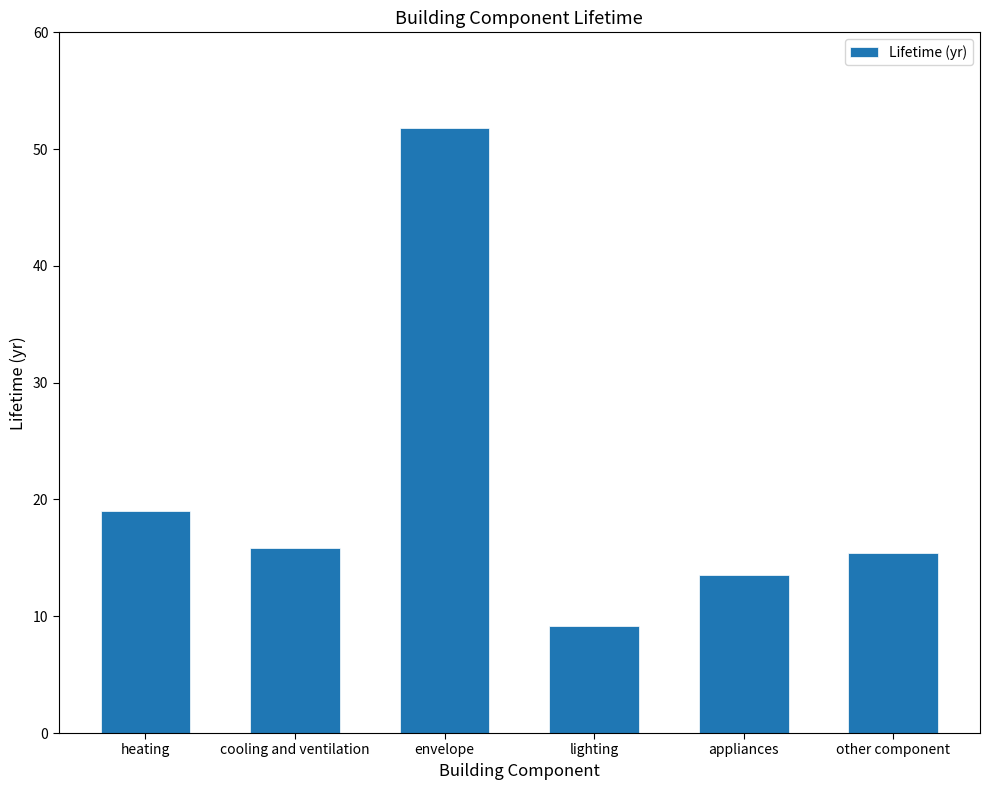

Does the chart contain stacked bars?

No